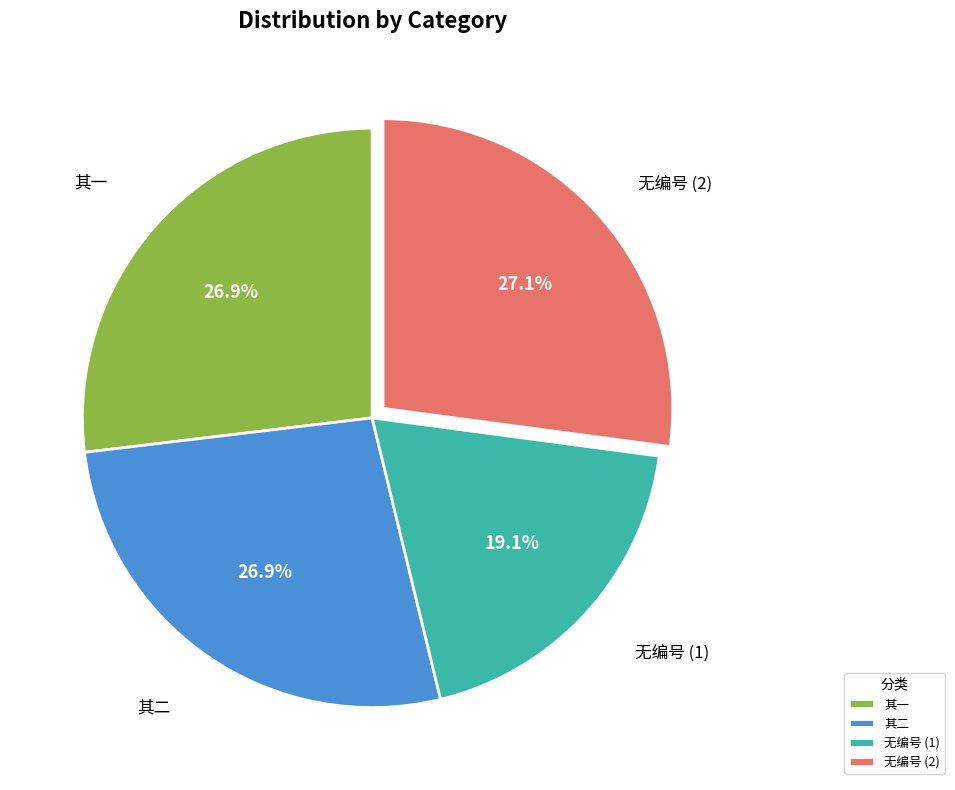

Is there a majority slice in this chart?

No